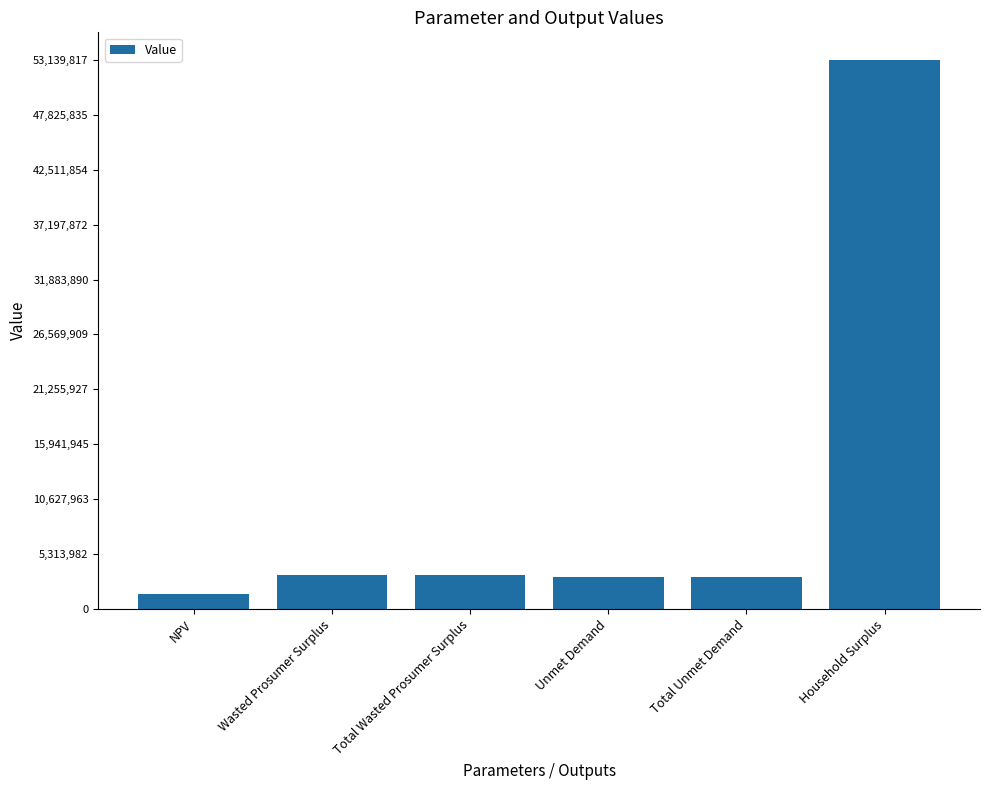

What is the difference between the values at NPV and Total Unmet Demand?

1656410.8